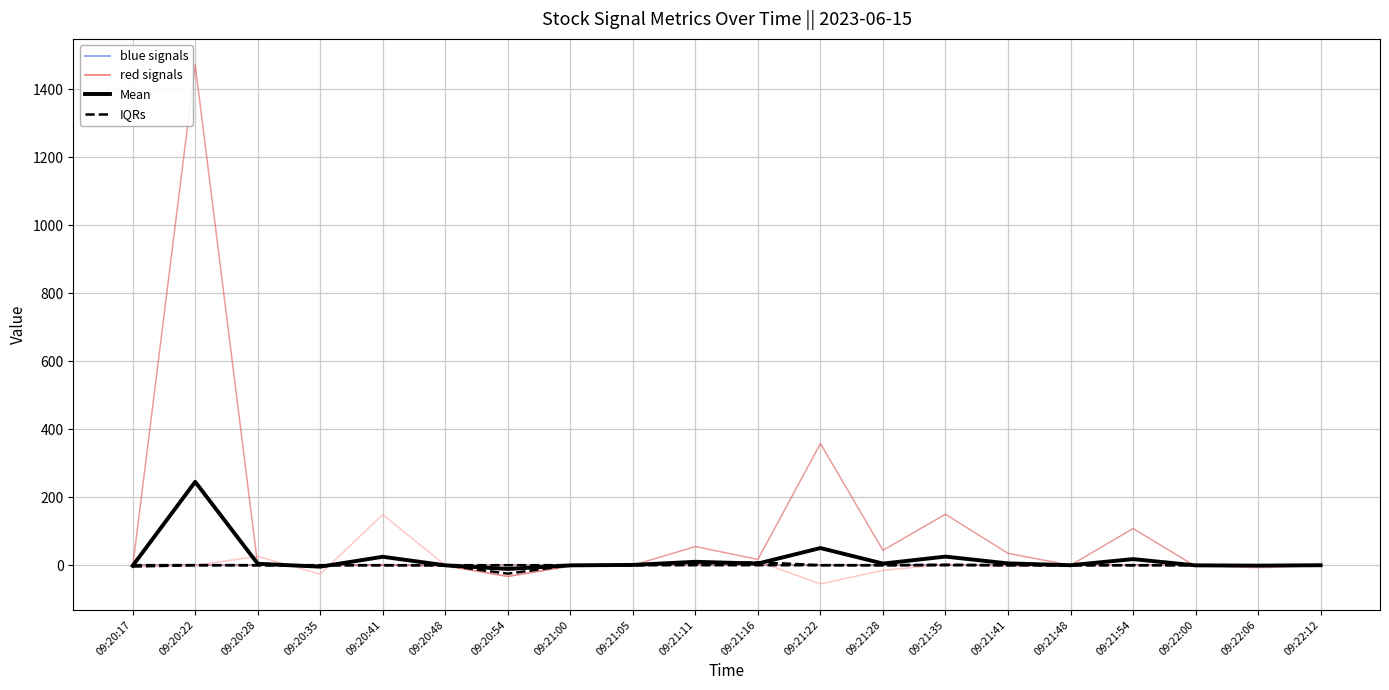

How many lines are shown in the chart?

4